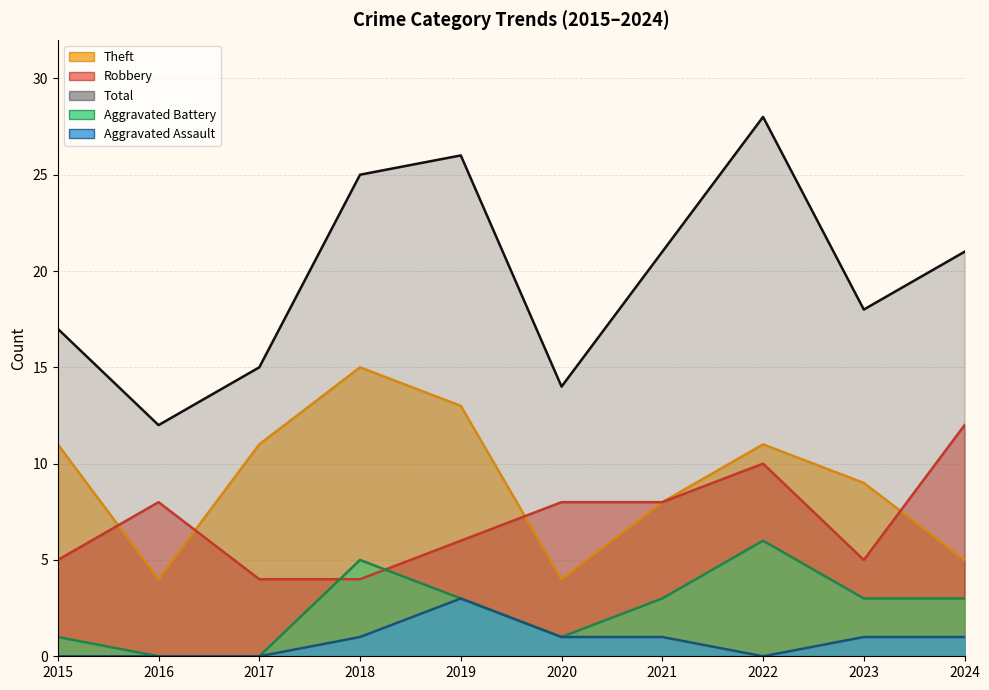

What is the maximum value shown in the chart?

28